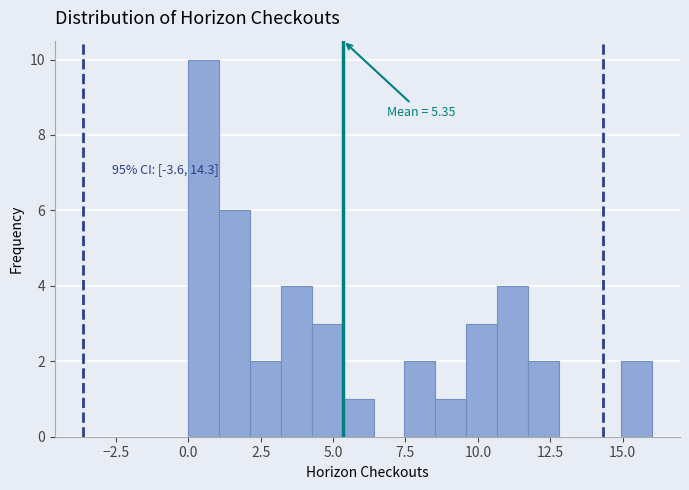

Read against the x-axis, roughly where is the centre of the tallest bar?

0.5